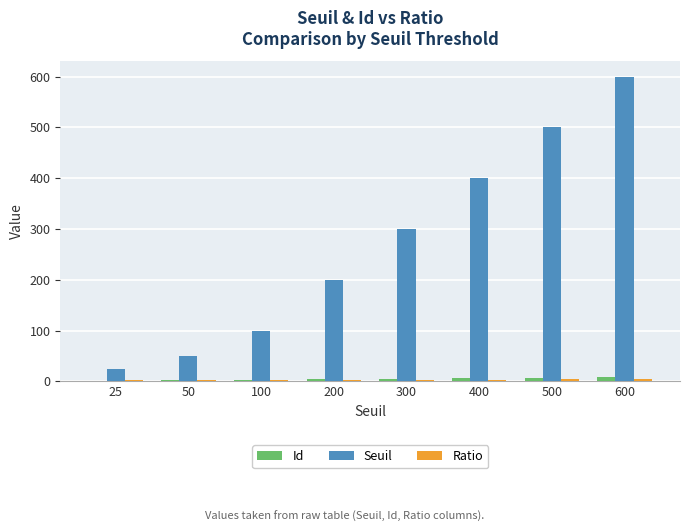

Between 25 and 100, which series saw the biggest shift?

Seuil